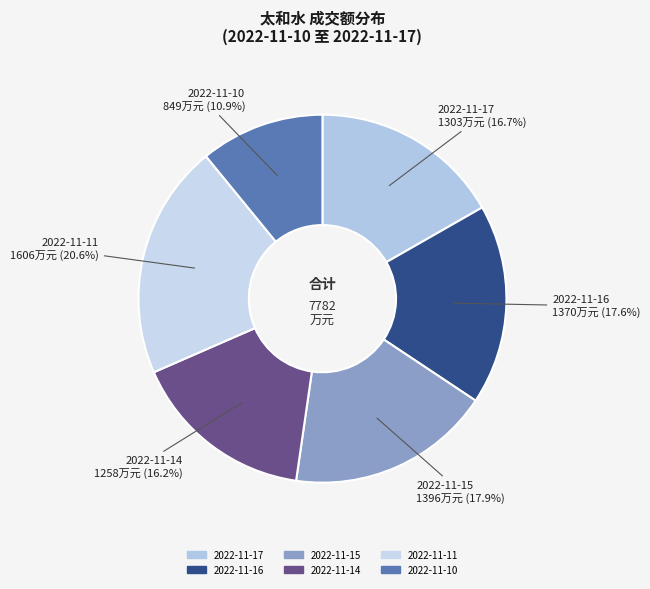

Count the number of slices in the pie.

6